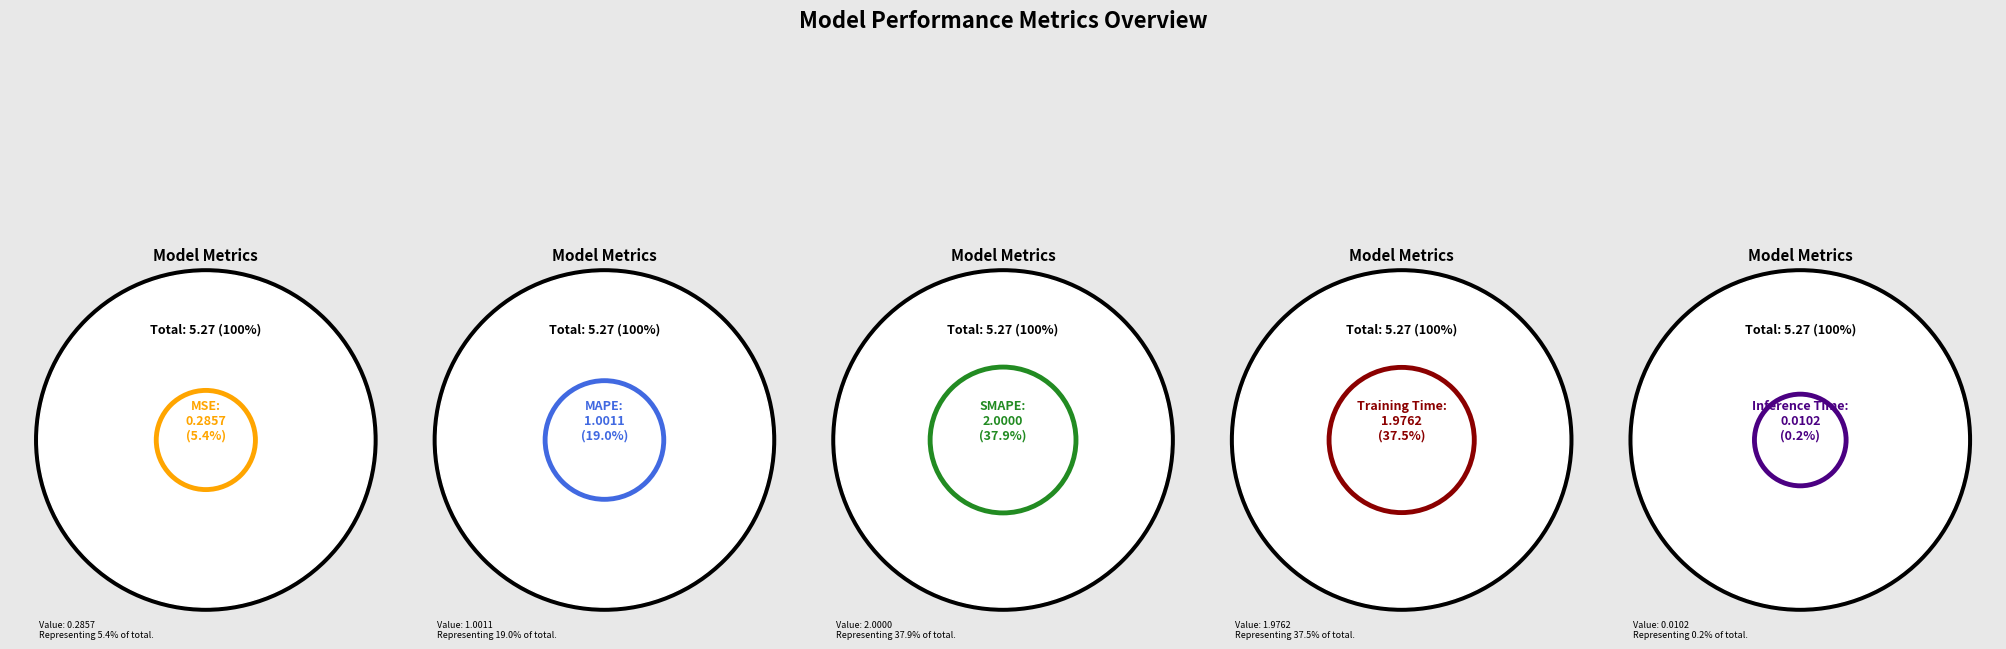

What is the largest slice in the pie chart?

SMAPE